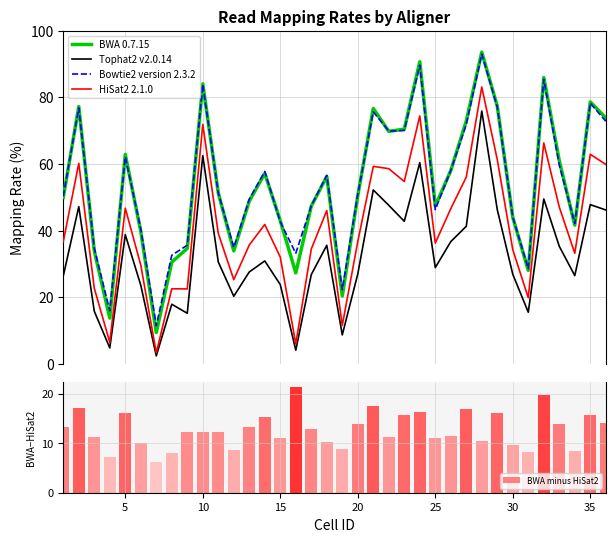

What is the maximum value for Tophat2 v2.0.14?

75.9